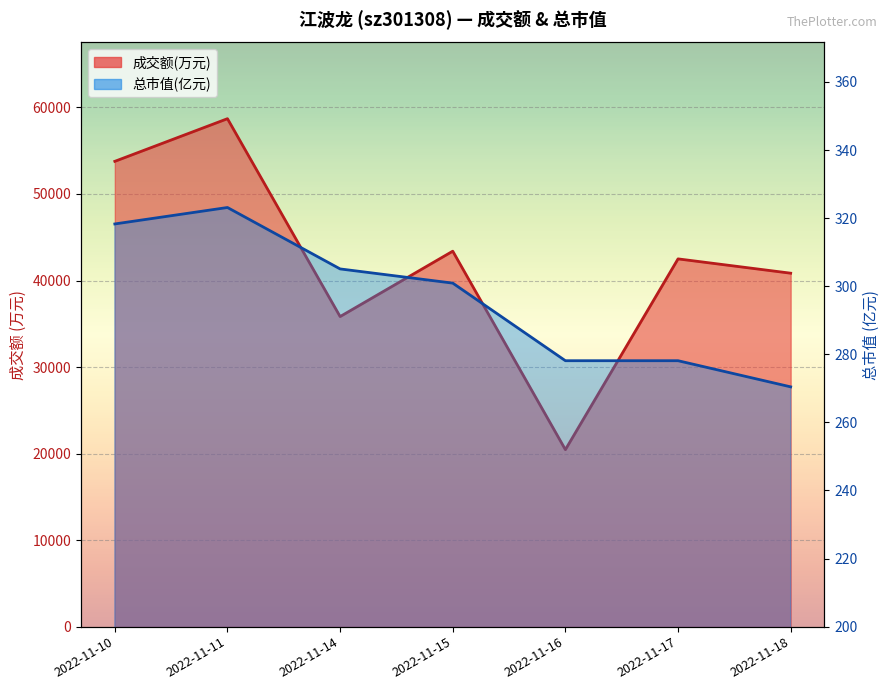

Reading left to right, list all the values displayed in this chart.

成交额(万元): 2022-11-10=53772.0	2022-11-11=58700.0	2022-11-14=35833.0	2022-11-15=43390.0	2022-11-16=20453.0	2022-11-17=42499.0	2022-11-18=40845.0
总市值(亿元): 2022-11-10=318.3	2022-11-11=323.1	2022-11-14=305.1	2022-11-15=300.9	2022-11-16=278.1	2022-11-17=278.1	2022-11-18=270.4